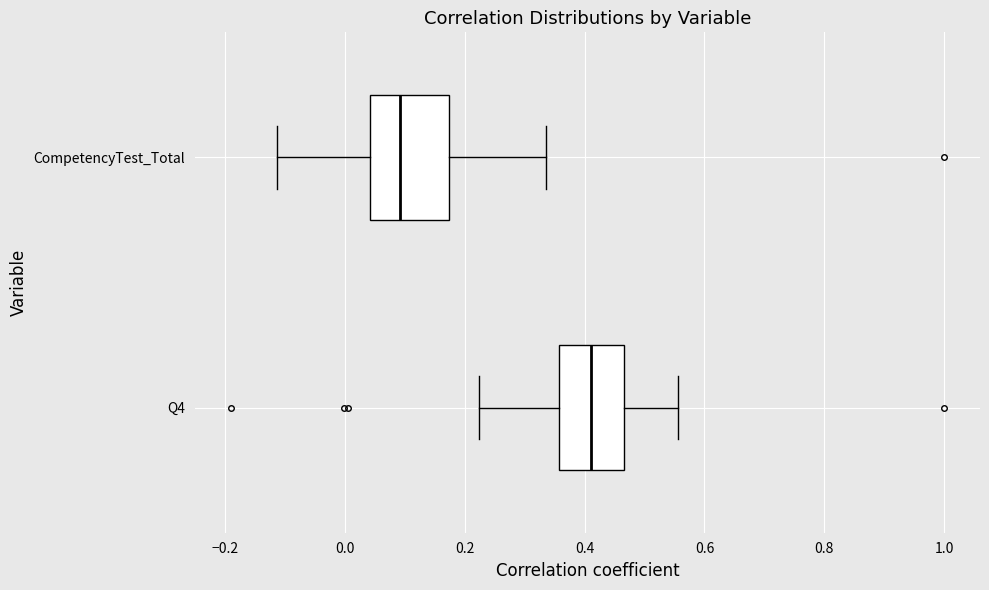

Reading bottom to top, transcribe this box plot: for each box, give where its median line is, the range the box spans, and where its two whiskers end, as read against the x-axis. The values are not printed on the chart, so give them approximately, as read against the axis.

Q4: median 0.42, box 0.36 to 0.46, whiskers 0.22 to 0.56
CompetencyTest_Total: median 0.10, box 0.04 to 0.18, whiskers -0.12 to 0.34